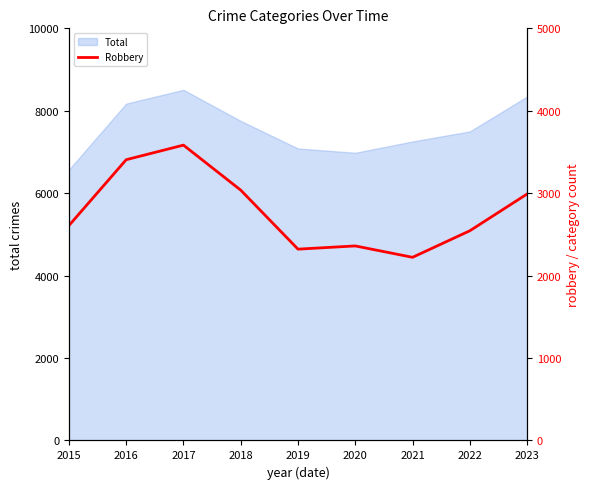

What is the difference between the maximum and minimum values?

1361